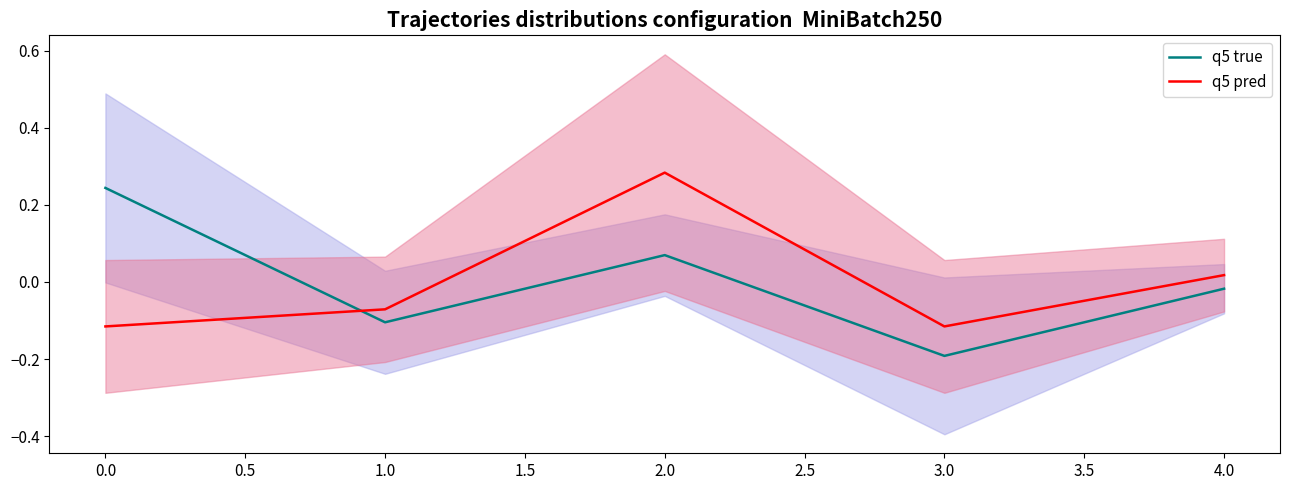

Reading right to left, what are all the values shown in this chart?

q5 true: -0.0	-0.2	0.1	-0.1	0.2
q5 pred: 0.0	-0.1	0.3	-0.1	-0.1